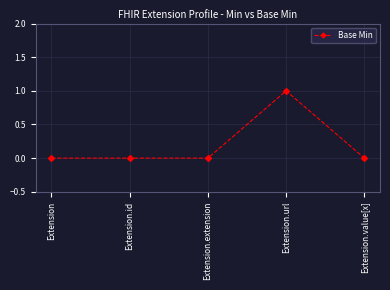

Reading left to right, what are all the values shown in this chart?

Extension=0	Extension.id=0	Extension.extension=0	Extension.url=1	Extension.value[x]=0